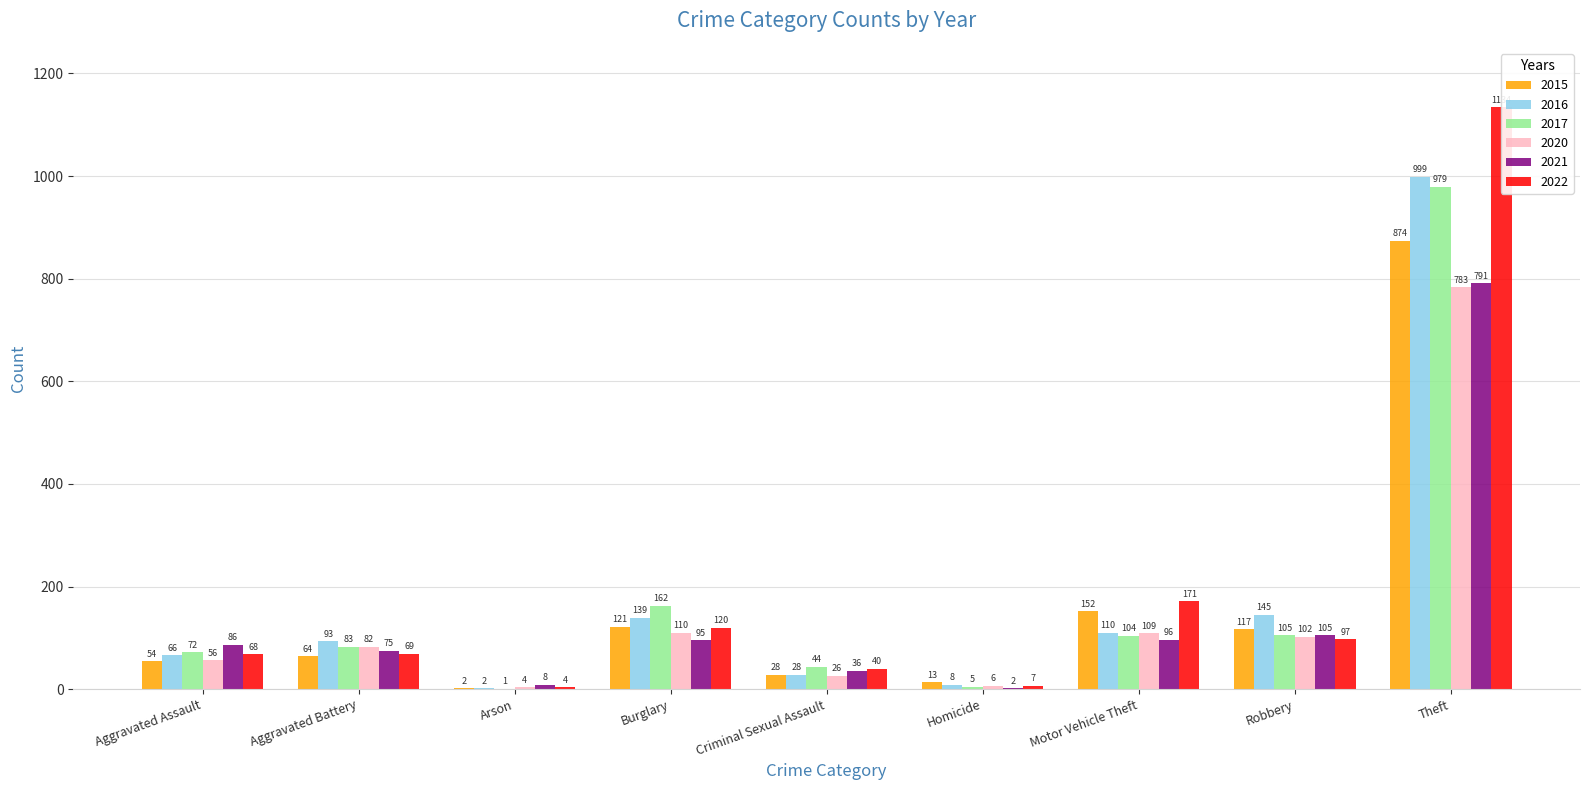

How many series are shown in this chart?

6